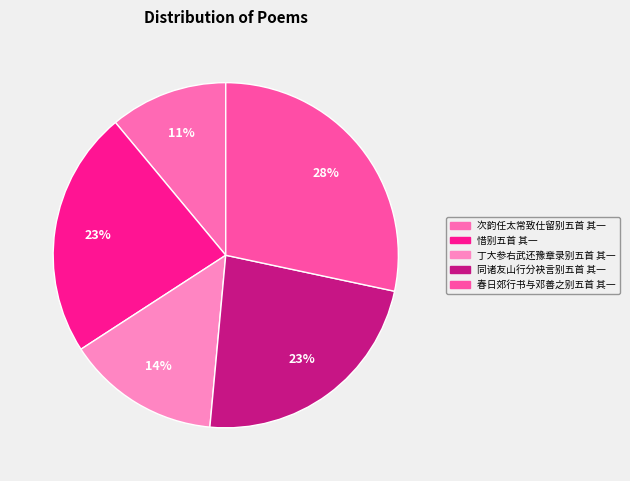

What is the largest slice in the pie chart?

春日郊行书与邓善之别五首 其一